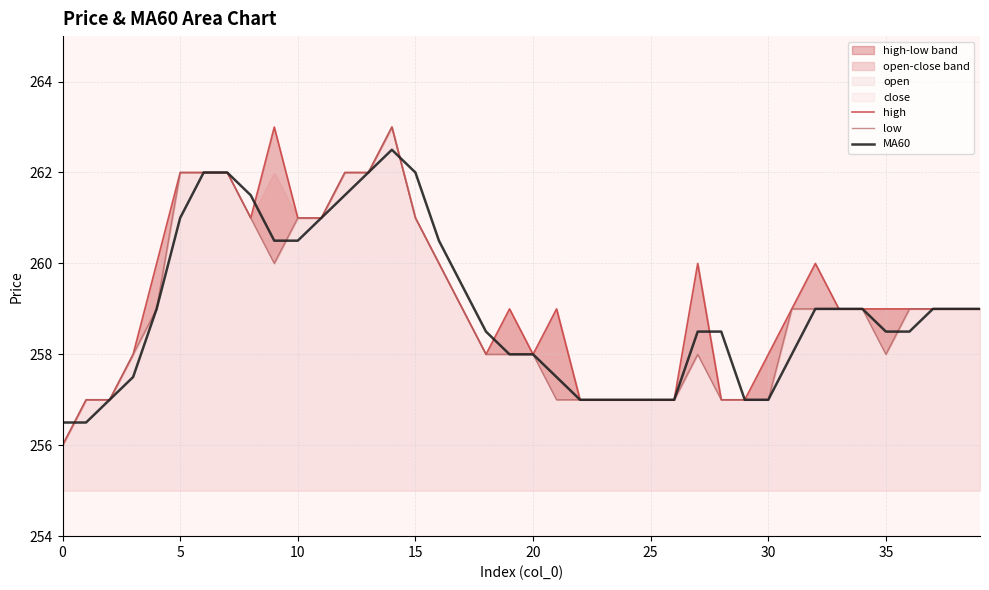

The MA60 series shows 457.5 at 12. True or false?

False